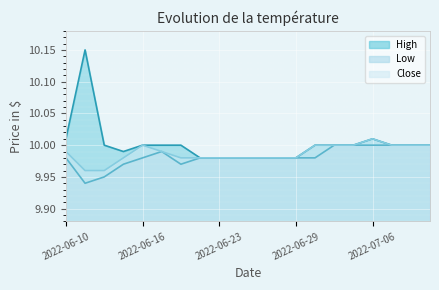

How many lines are shown in the chart?

3